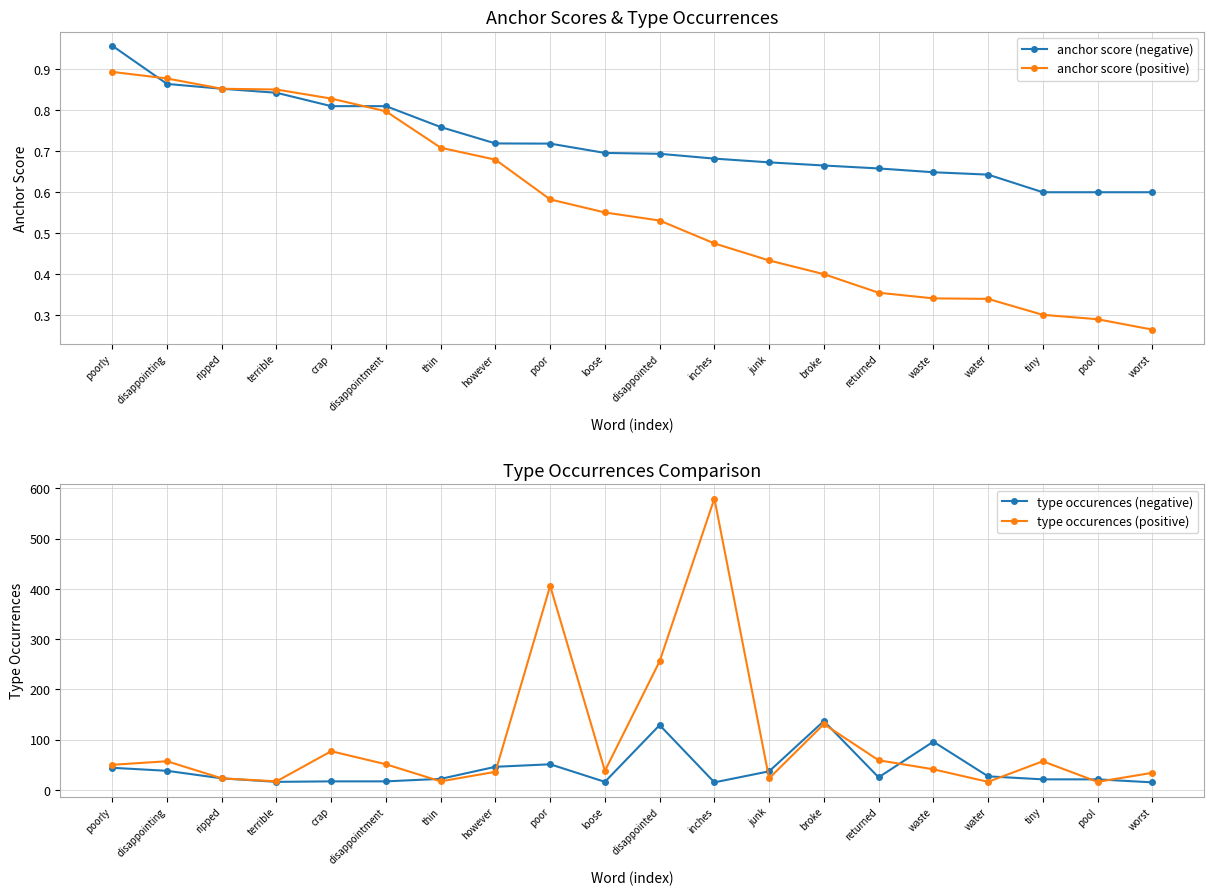

What are all the series names shown in the legend?

anchor score (negative), anchor score (positive), type occurences (negative), type occurences (positive)